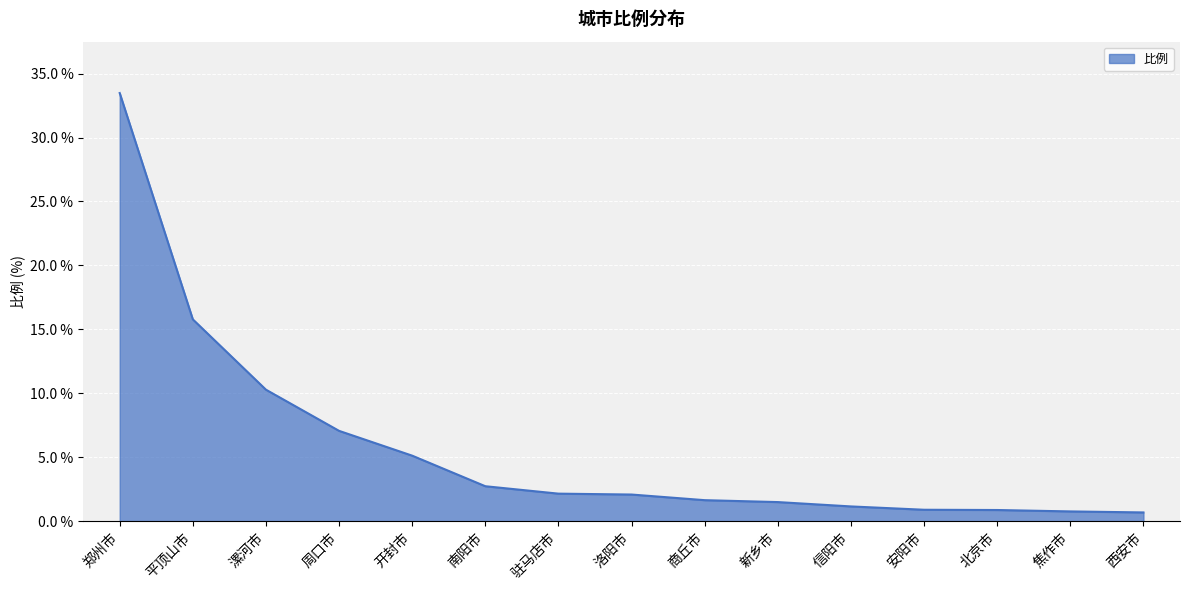

What is the difference between the maximum and minimum values?

32.8